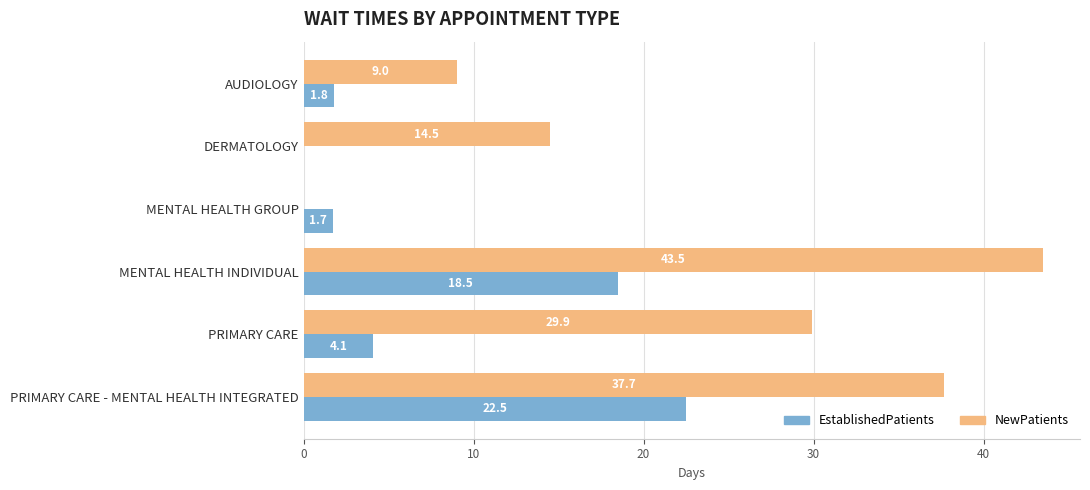

At which label is NewPatients closest to 21?

DERMATOLOGY